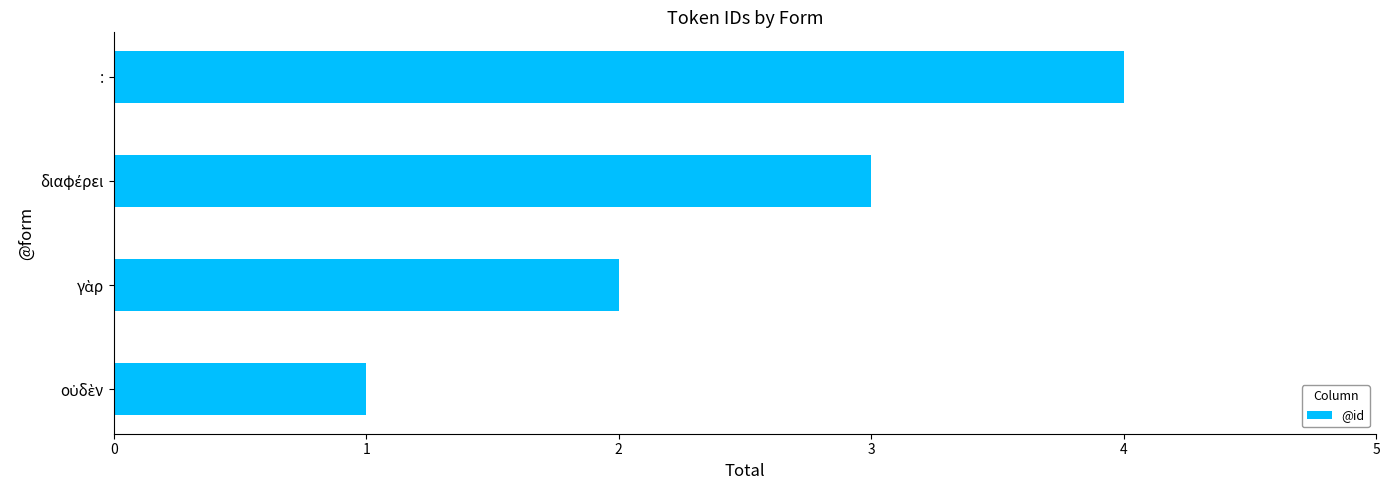

What is the difference between the maximum and minimum values?

3